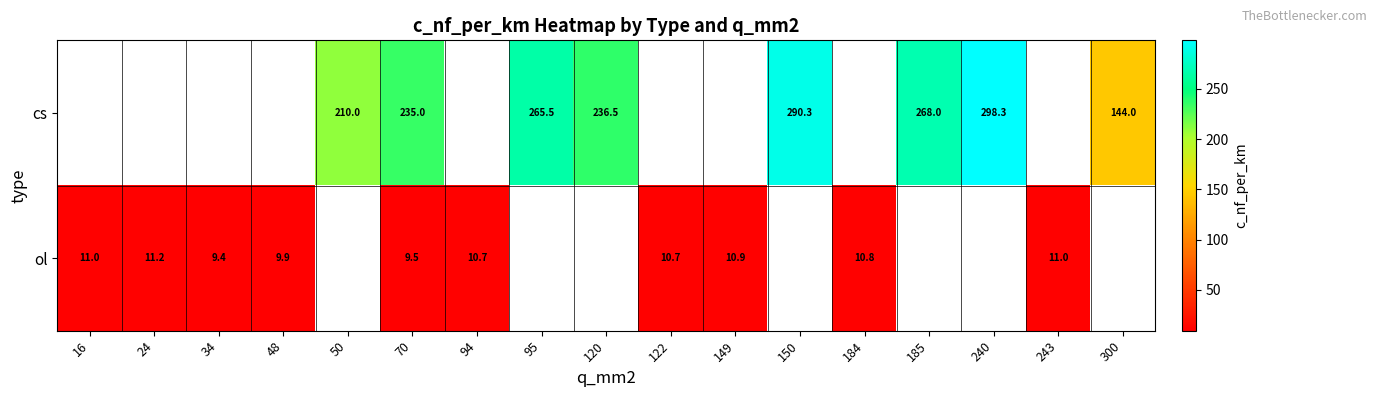

How many data points does each series have?

17